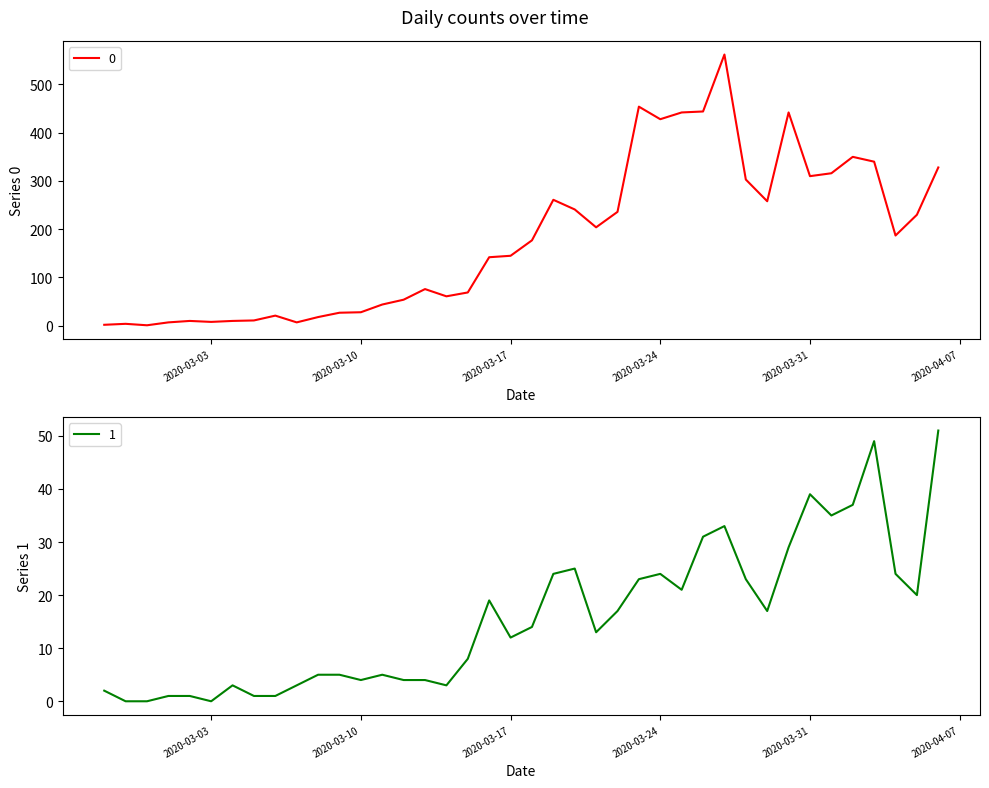

What is the label of the 40th point from the right?

2020-02-27